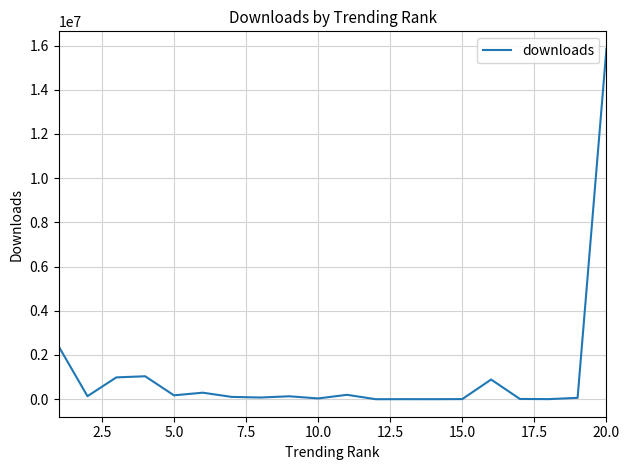

What is the difference between the maximum and minimum values?

15848639